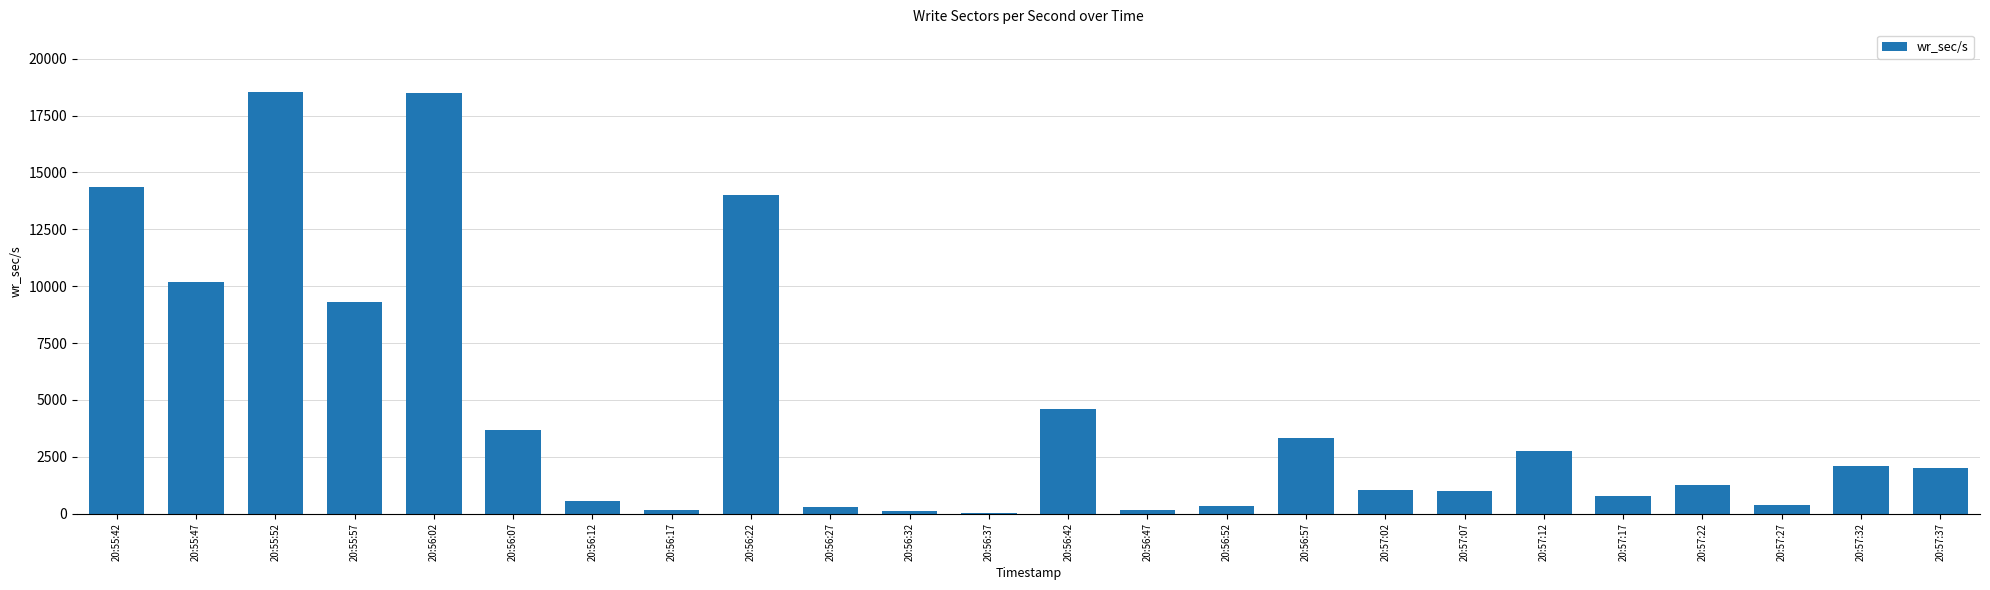

The value at 20:56:12 is 553.6. True or false?

True